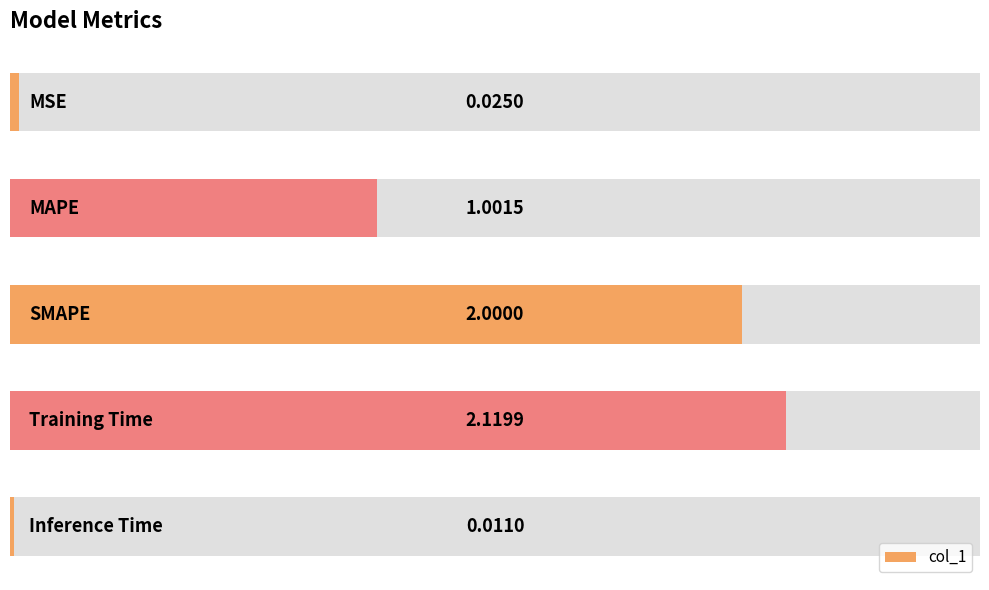

Does the chart contain stacked bars?

No